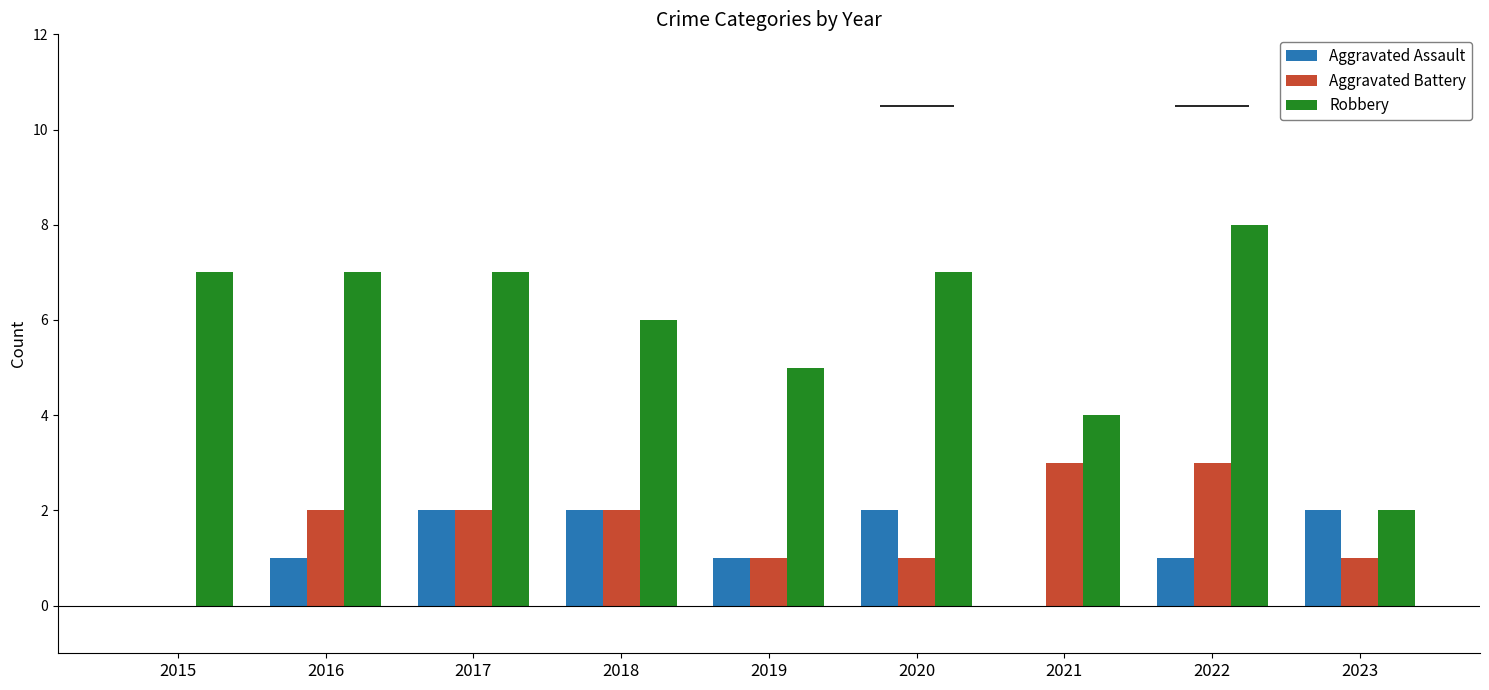

Which series has the widest spread of values?

Robbery